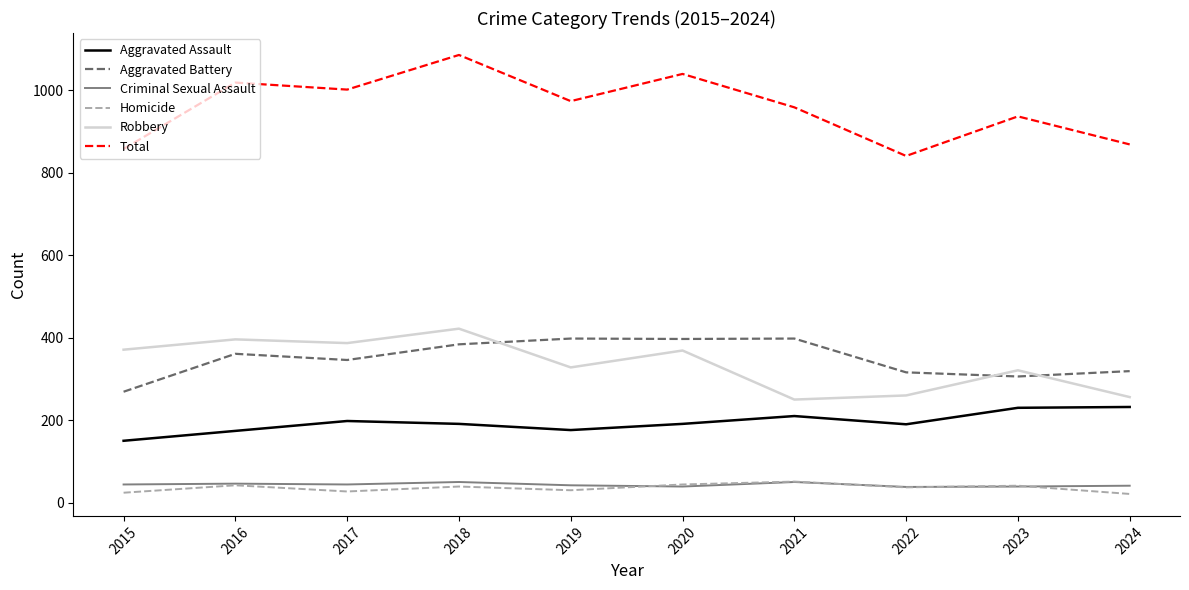

What is the maximum value shown in the chart?

1086